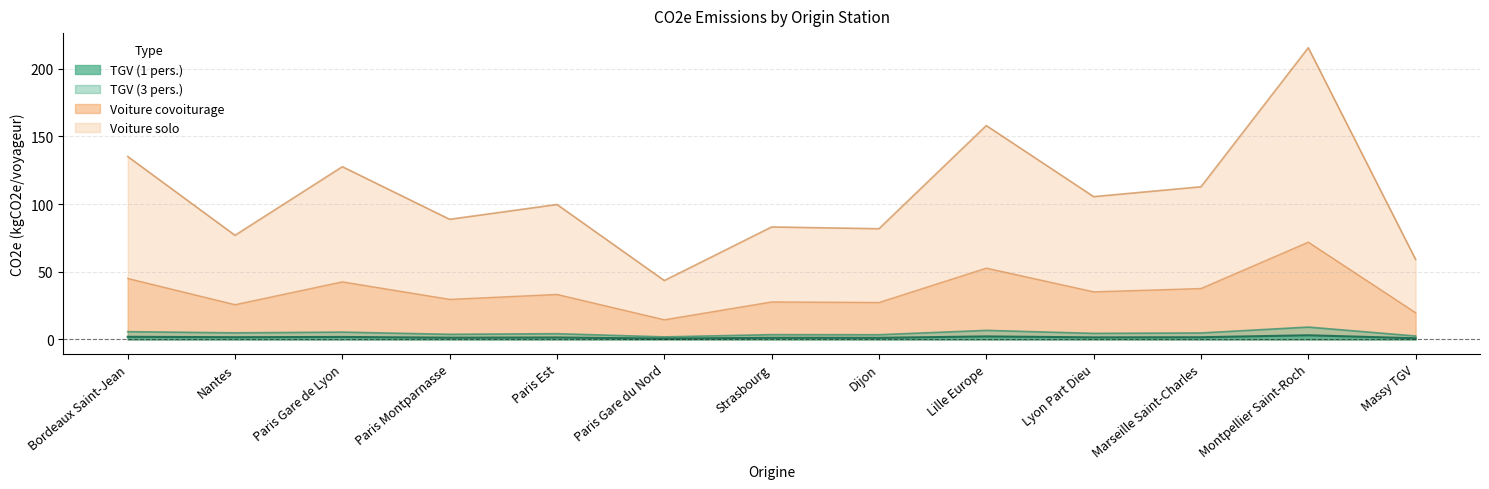

Between Nantes and Dijon, which is larger?

Nantes